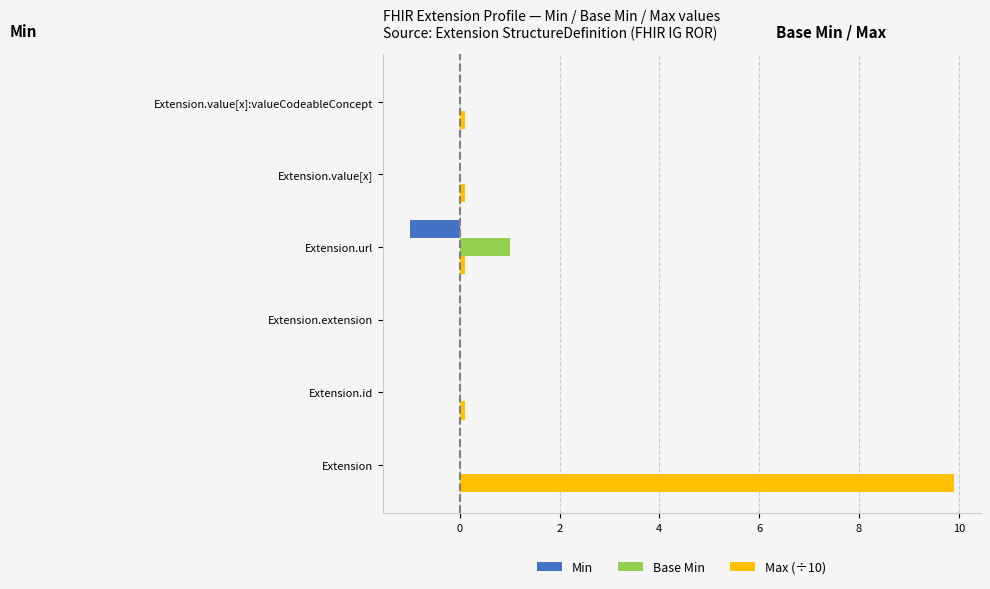

Count the number of data series in this chart.

3